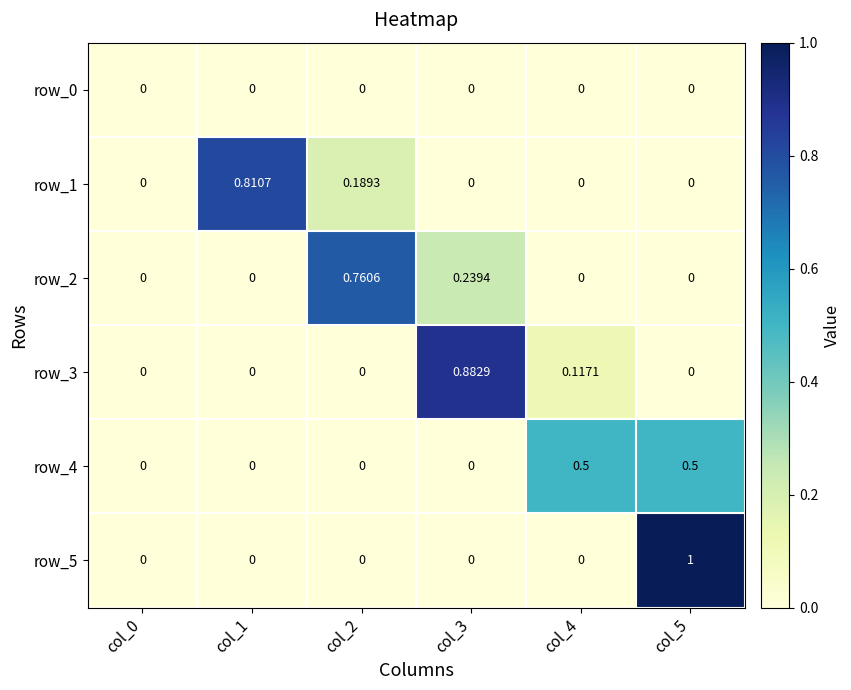

Is the value of row_1 at col_1 greater than the value of row_3 at col_2?

Yes